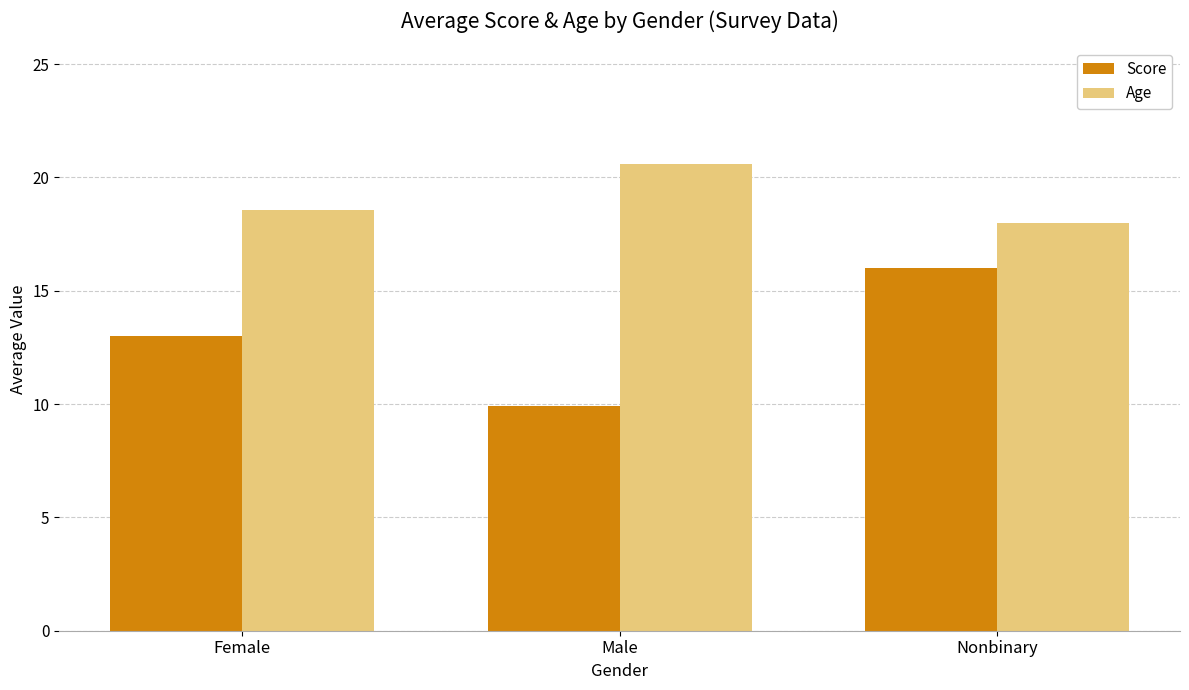

What is the minimum value for Score?

9.9